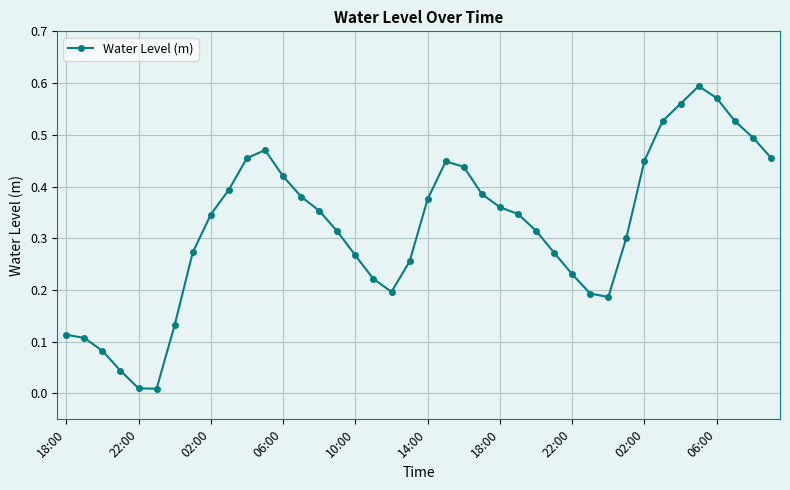

True or false: the data has more than 1 interior local peaks.

True